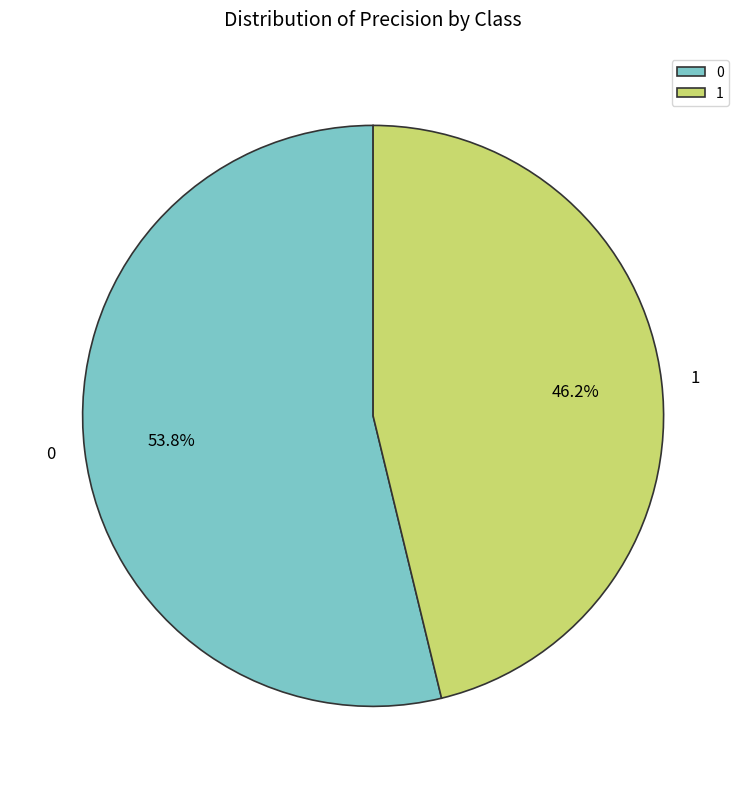

Rank the categories by value from highest to lowest.

0, 1